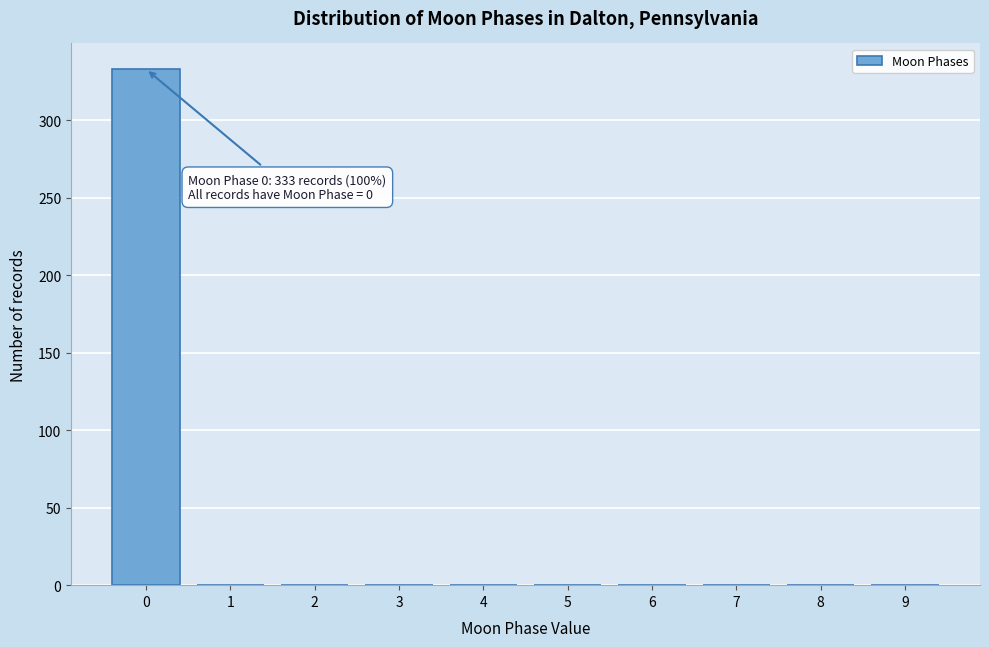

Reading left to right, list all the values displayed in this chart.

0=333	1=0	2=0	3=0	4=0	5=0	6=0	7=0	8=0	9=0